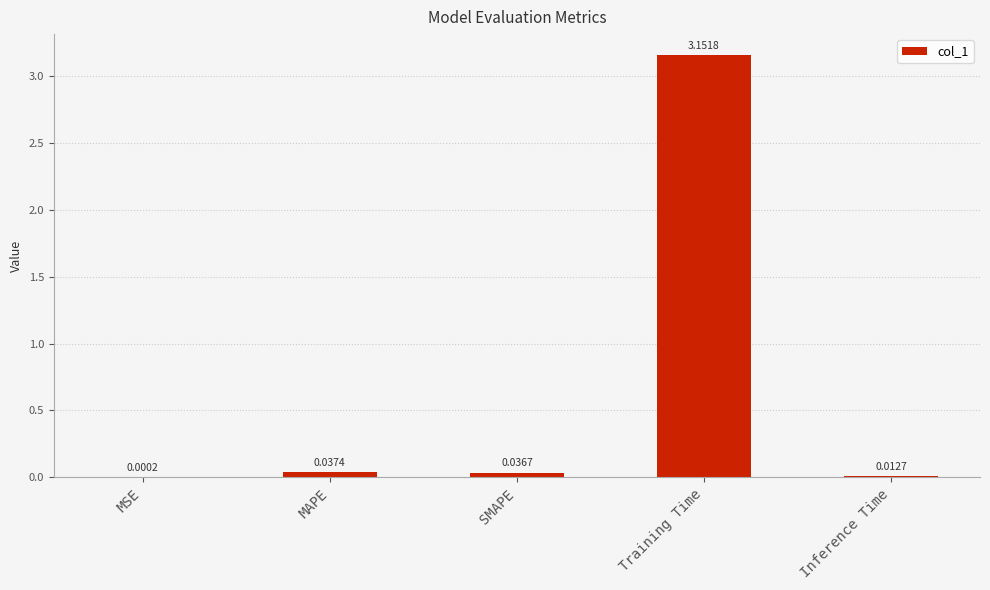

What is the change in value from MAPE to Training Time?

+3.1